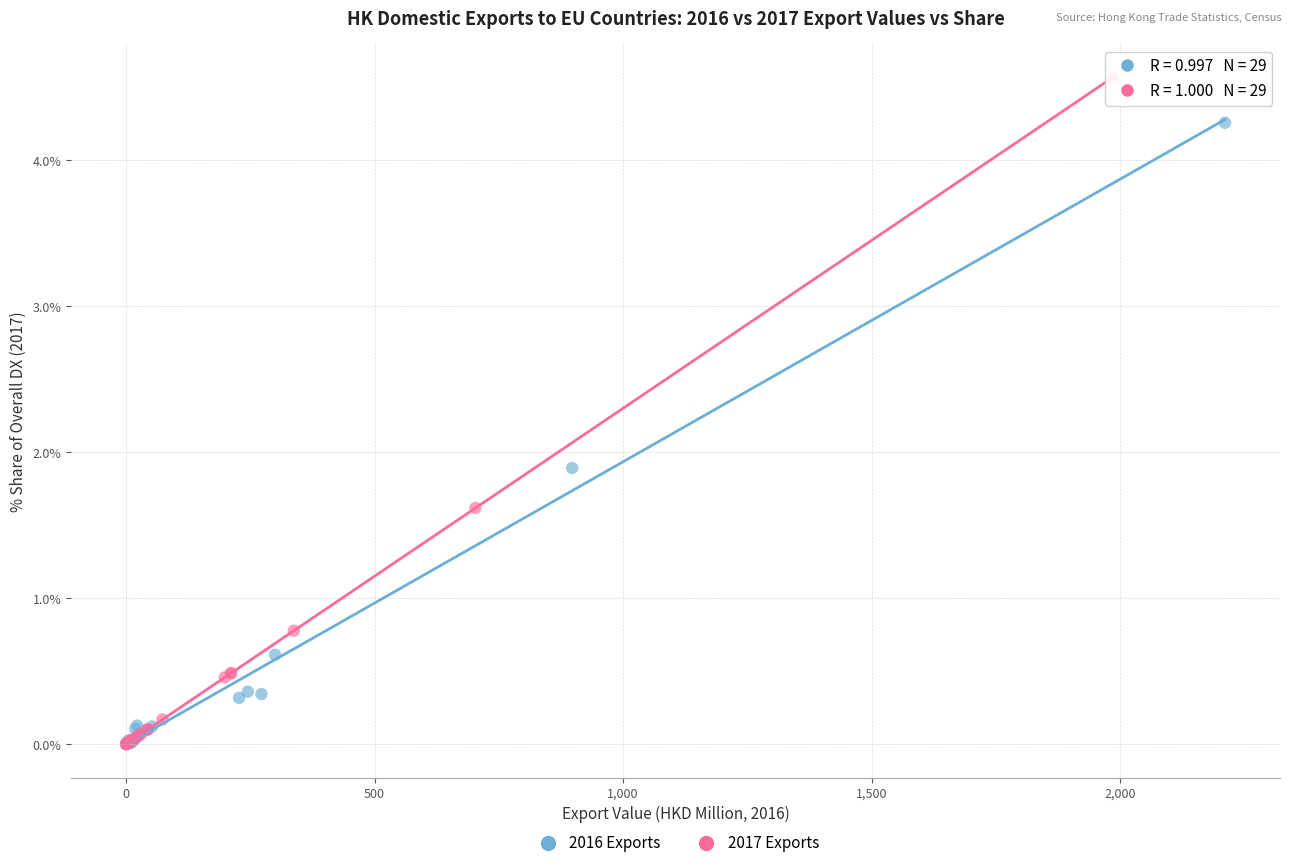

Which series contains the highest Y value?

2017 Exports